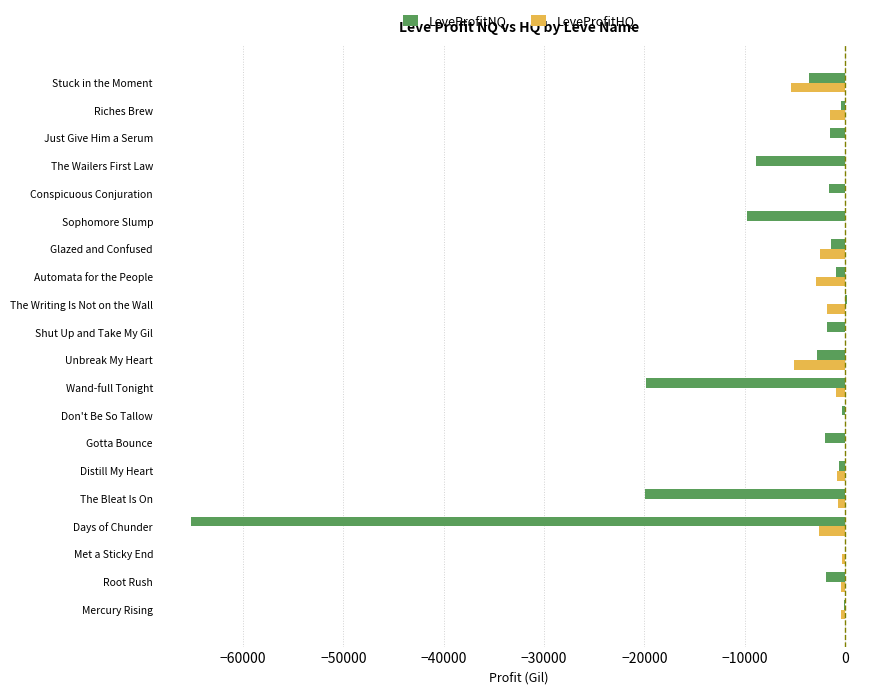

Is it true that LeveProfitNQ equals -7801.5 at Wand-full Tonight?

False